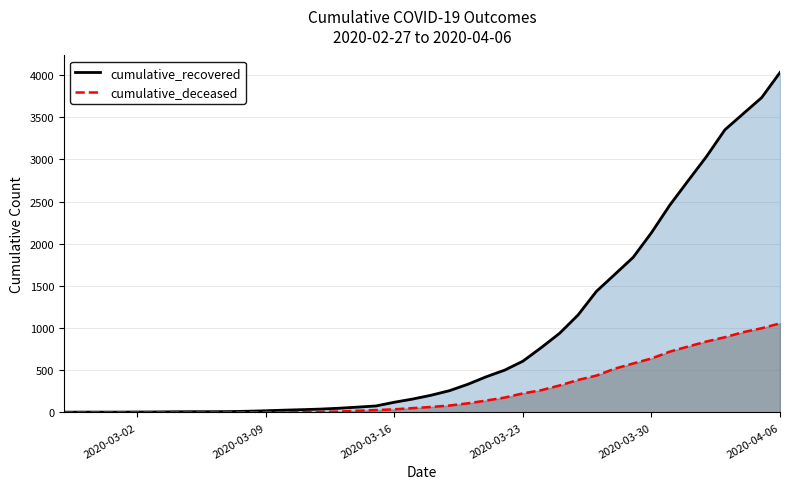

How many lines are shown in the chart?

2